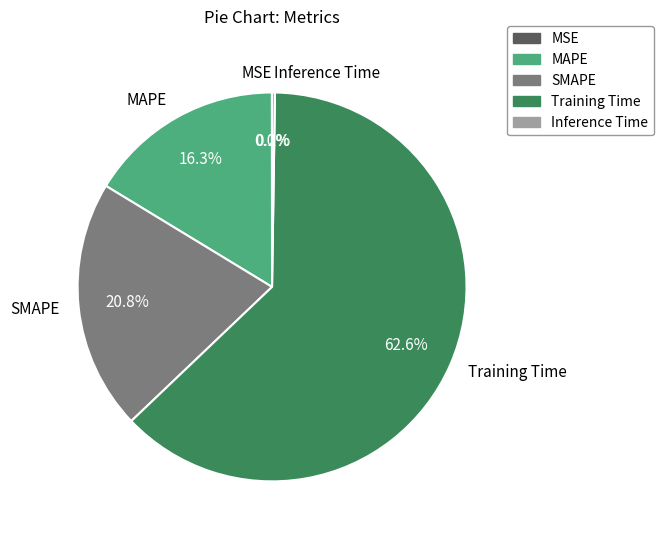

What portion of the pie excludes MAPE?

83.7%